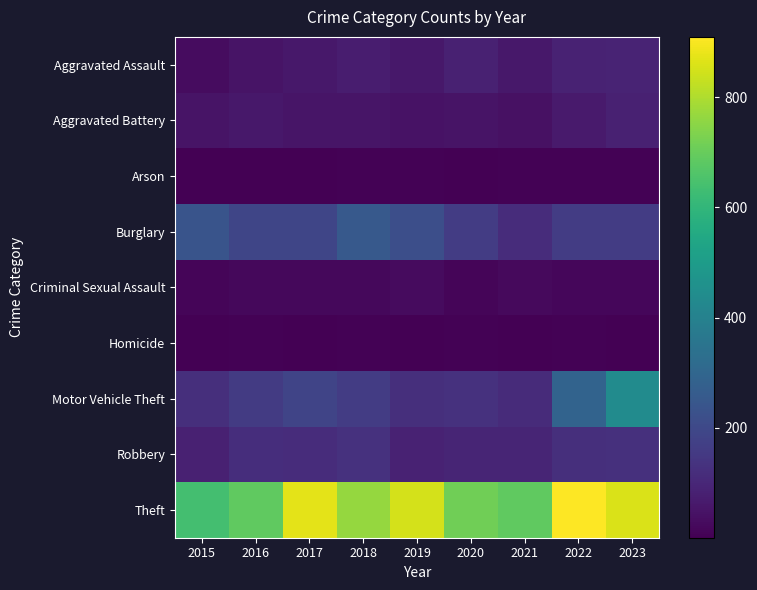

Rank the series at 2016 from lowest to highest value.

Arson, Homicide, Criminal Sexual Assault, Aggravated Assault, Aggravated Battery, Robbery, Motor Vehicle Theft, Burglary, Theft